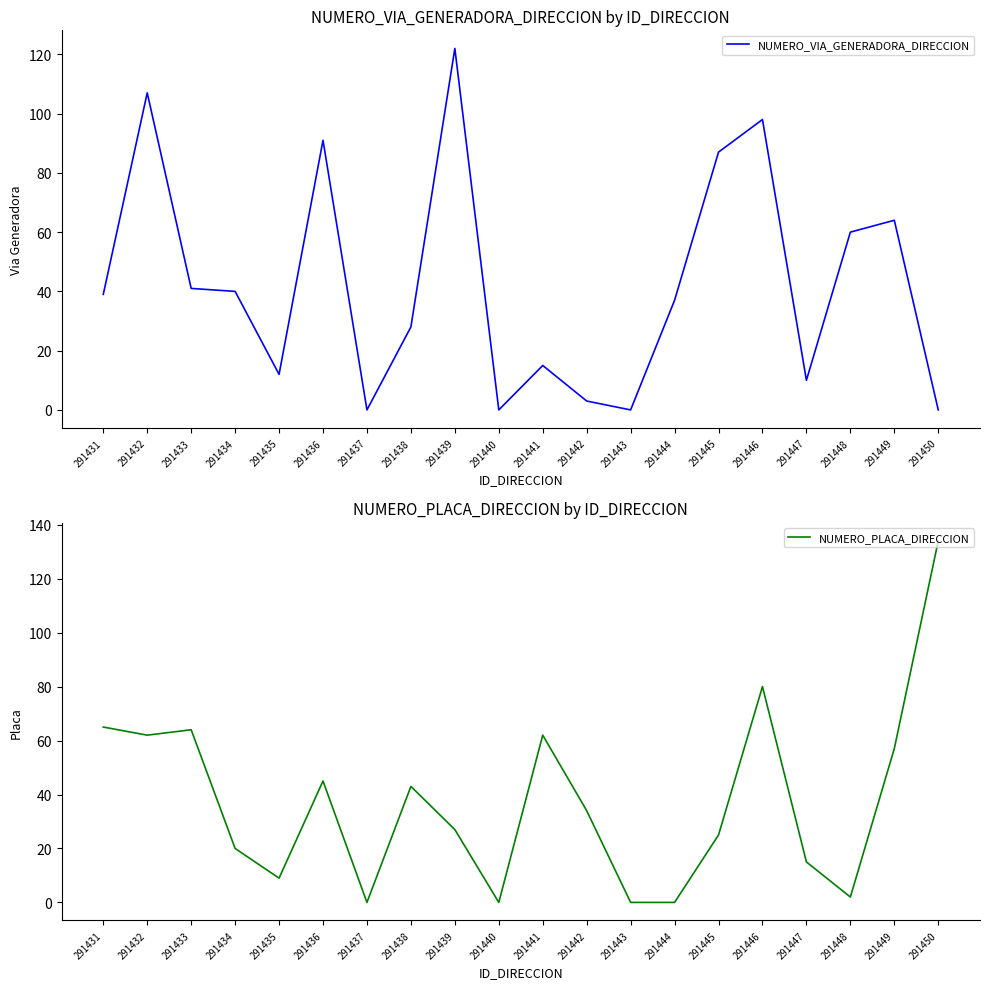

Where is the first local minimum for NUMERO_VIA_GENERADORA_DIRECCION?

291435